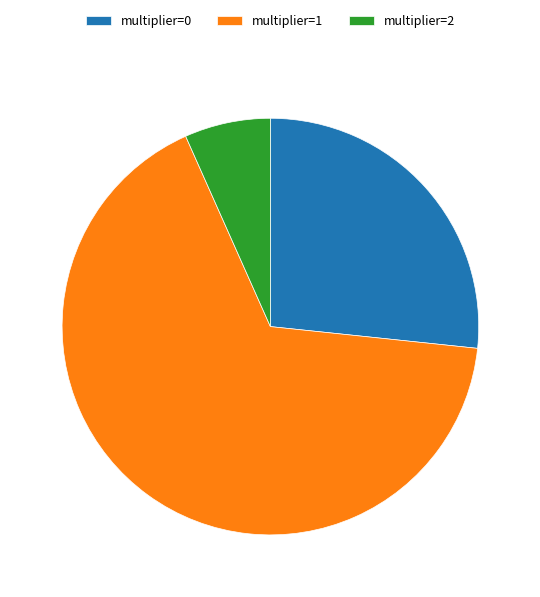

What is the ratio of the value at multiplier=0 to the value at multiplier=1?

0.4